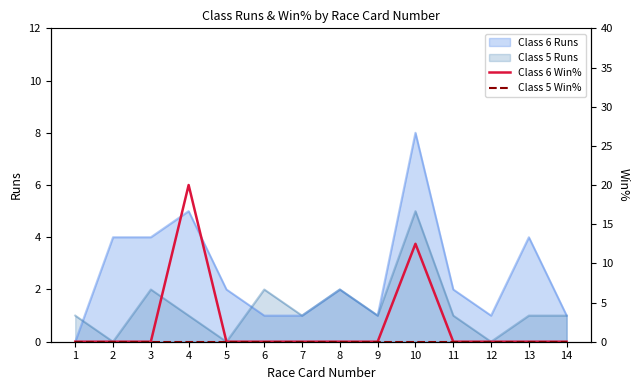

The Class 6 Win% series shows 0.0 at 9. True or false?

True